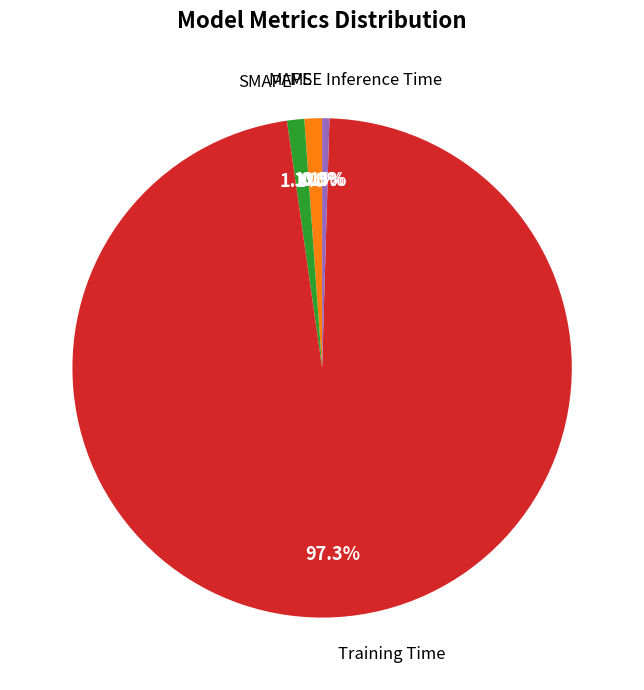

Is there any slice that represents more than half of the pie?

Yes